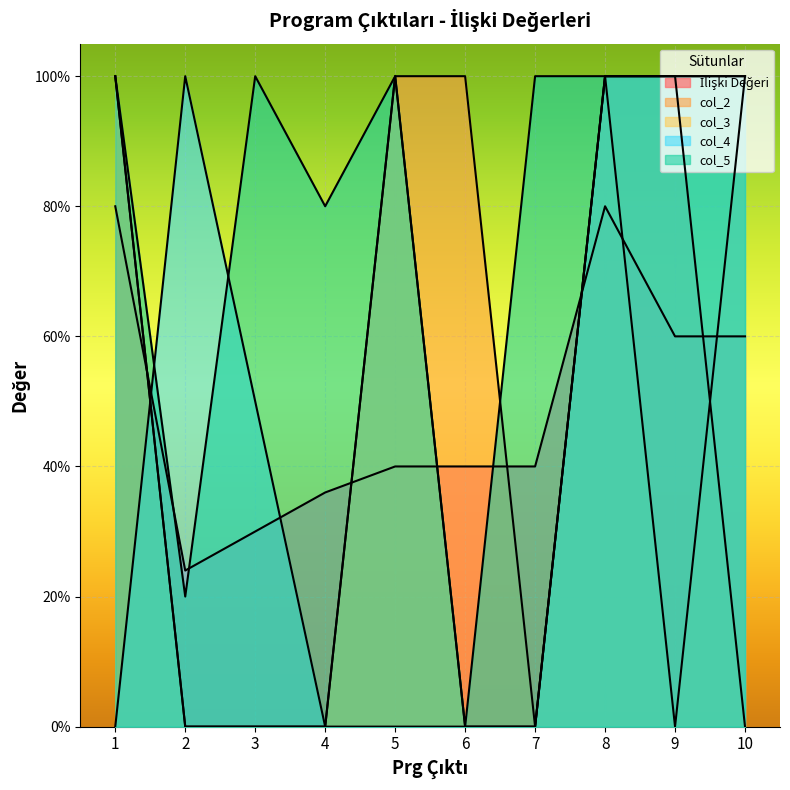

How many data points does each series have?

10